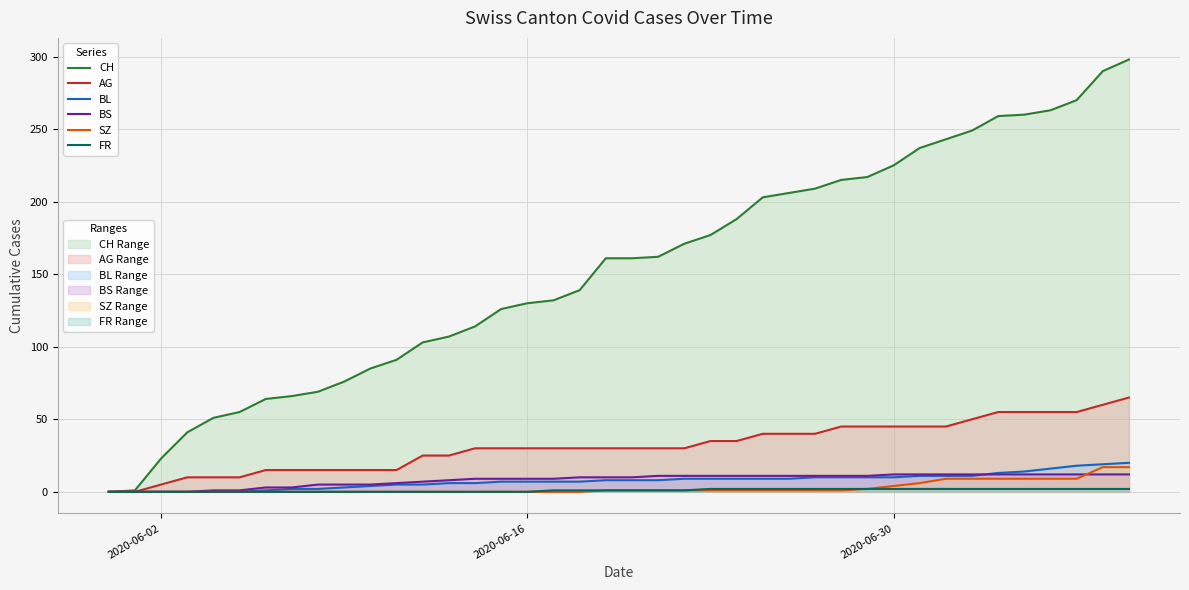

What is the maximum value shown in the chart?

298